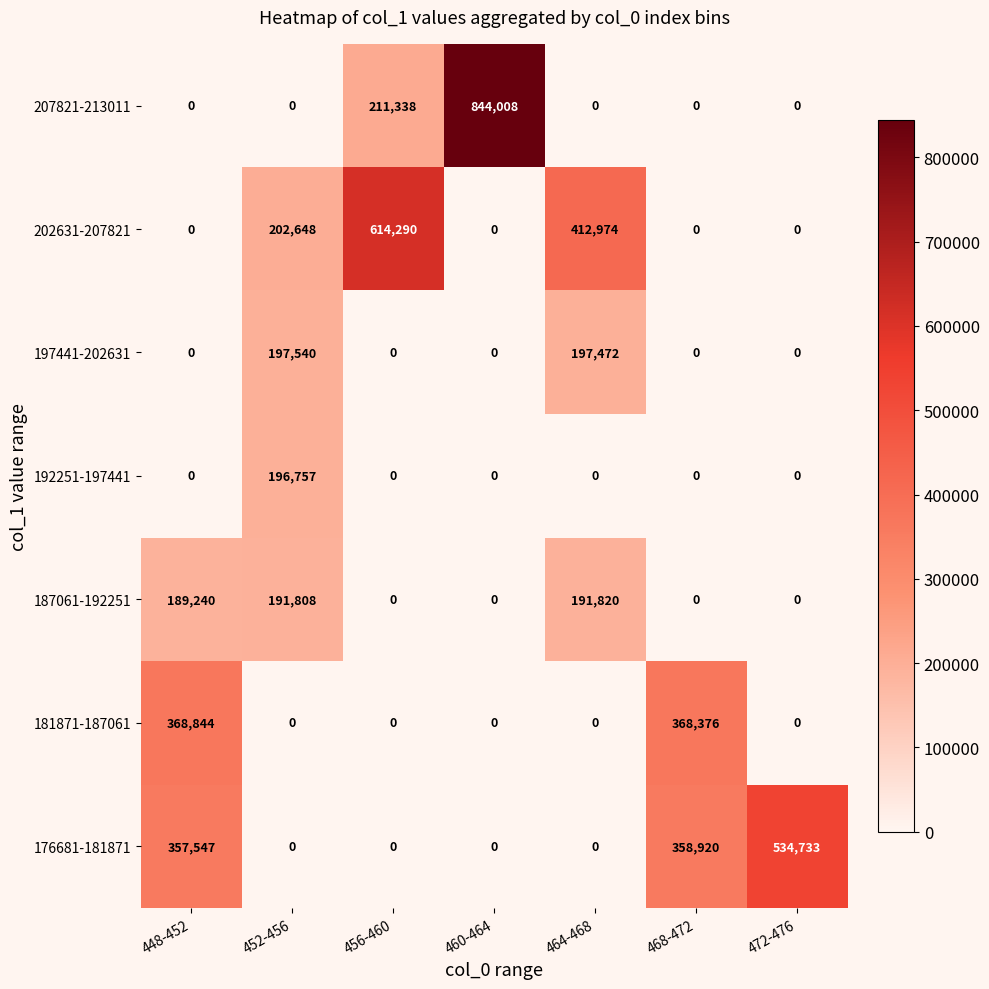

Is it true that 207821-213011 equals 0 at 452-456?

True